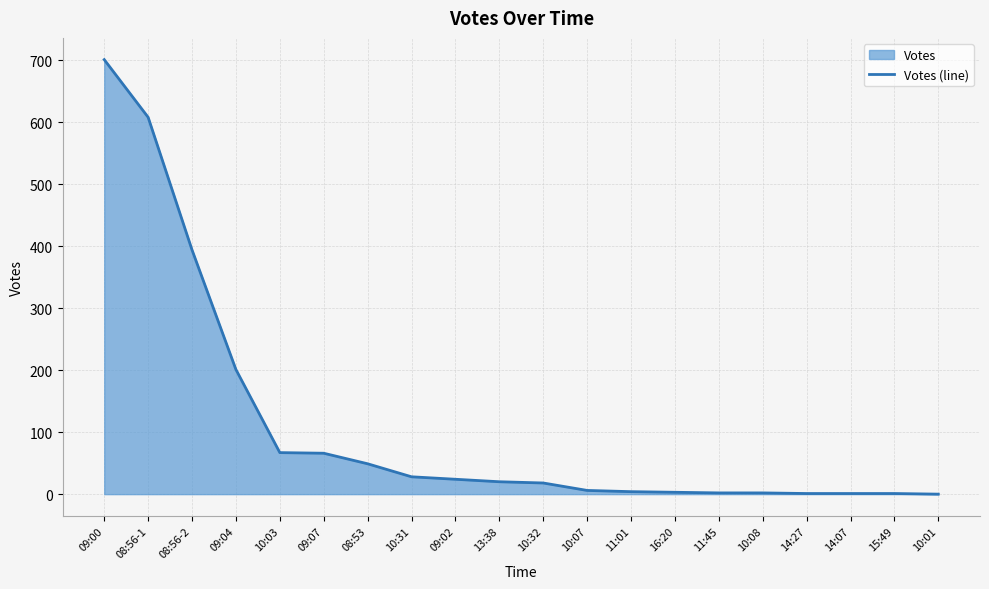

What is the value of the 10th point from the left?

20